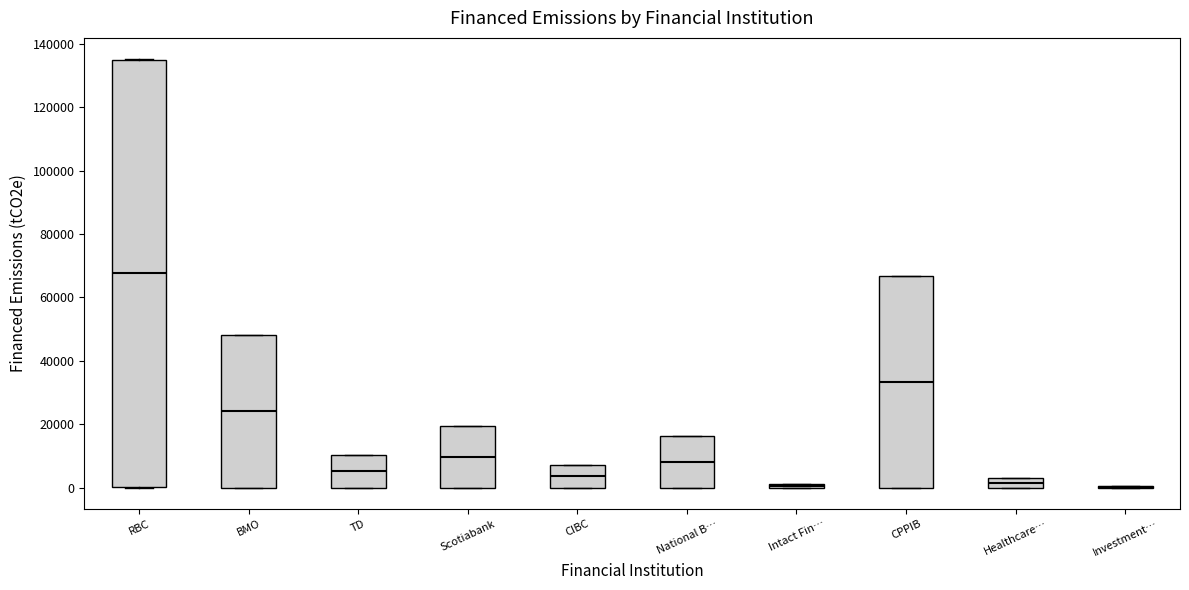

Where does the median line of the box for TD sit on the y-axis? The values are not printed on the chart, so give them approximately, as read against the axis.

6000